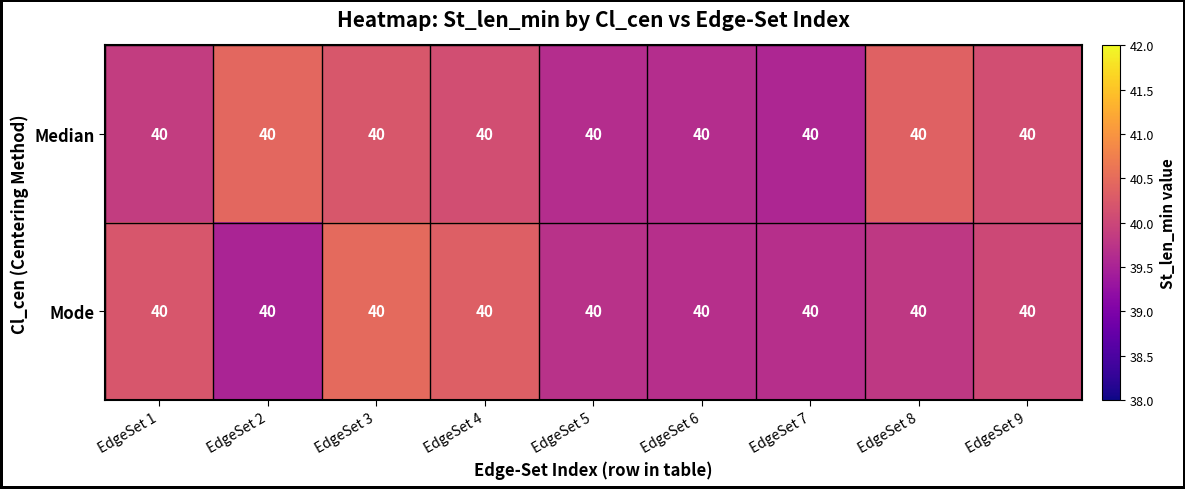

What is the difference between the Median values at EdgeSet 2 and EdgeSet 6?

0.8